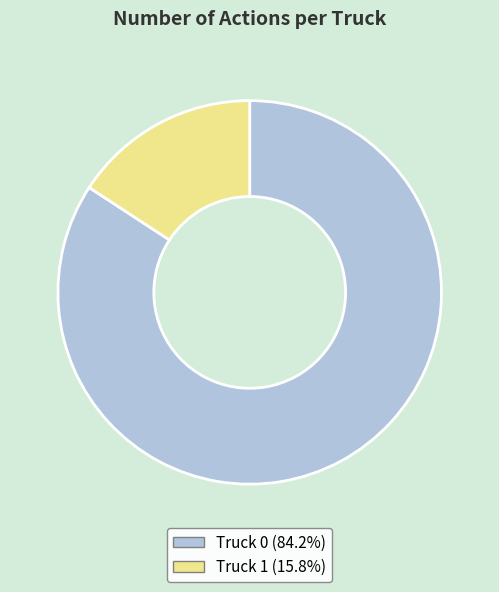

Rank the categories by value from lowest to highest.

Truck 1, Truck 0